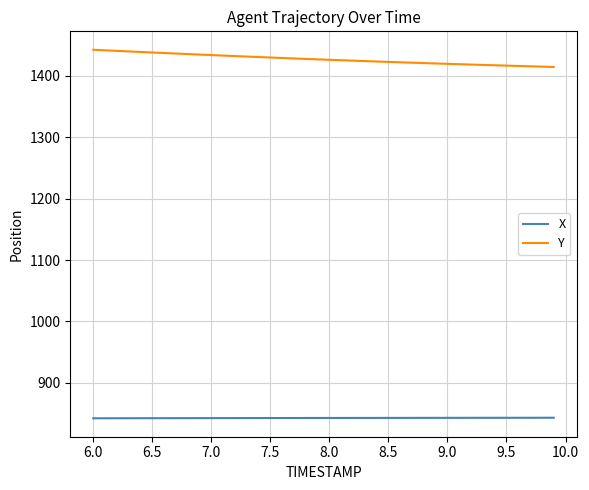

True or false: Y and X intersect in this chart.

False